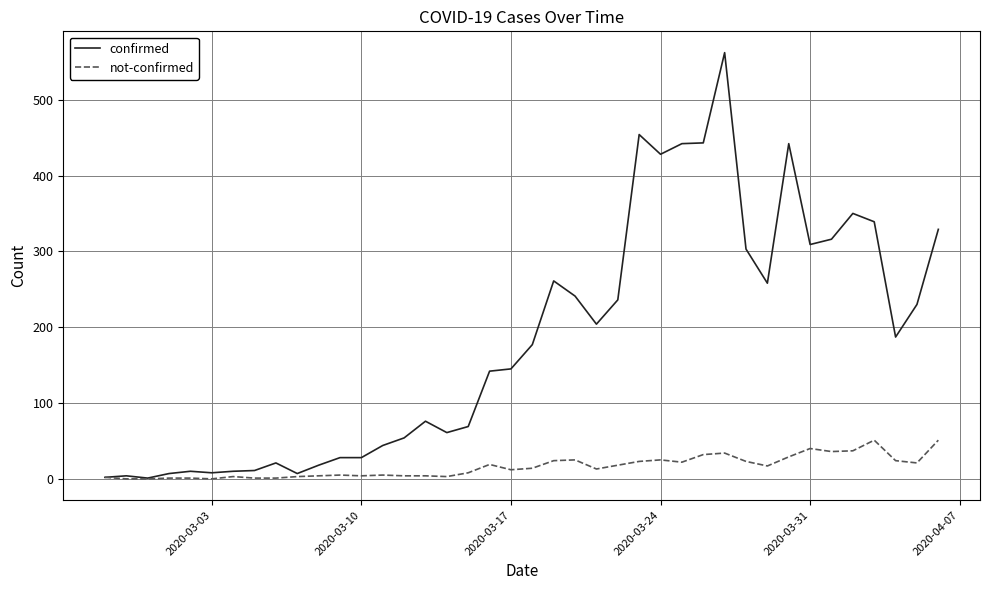

True or false: confirmed has more than 0 points higher than both neighbors.

True